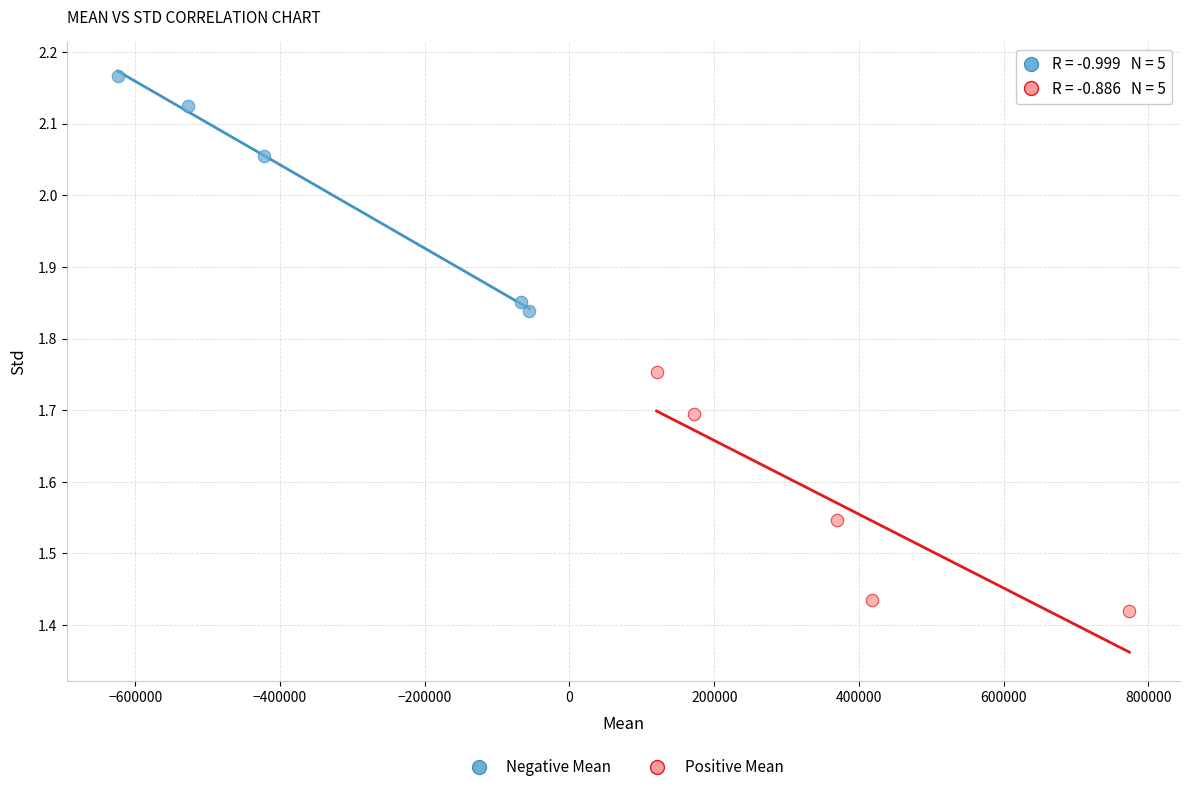

Which series contains the highest Y value?

Negative Mean